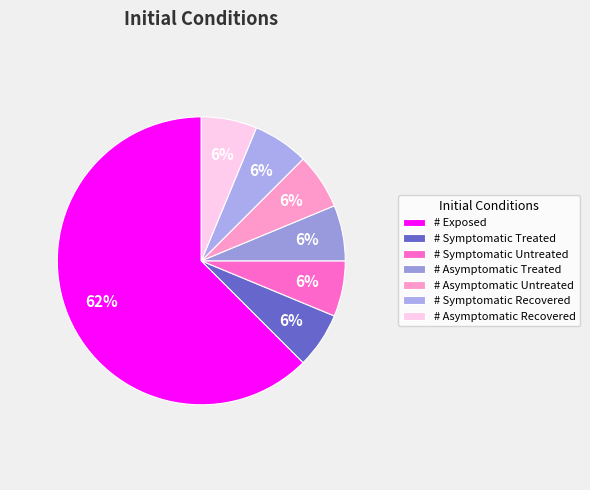

What percentage is the # Exposed slice, to the nearest percent?

62%